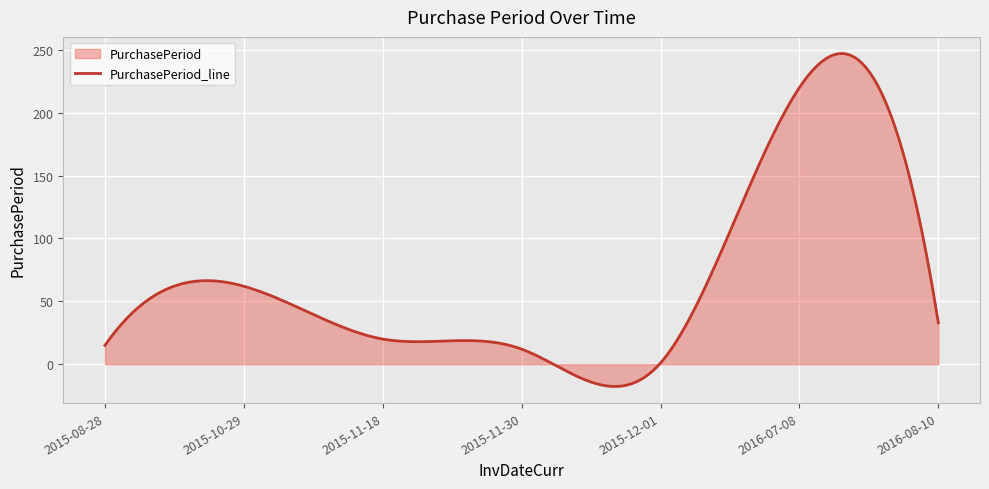

What is the sum of all values?

20426.7